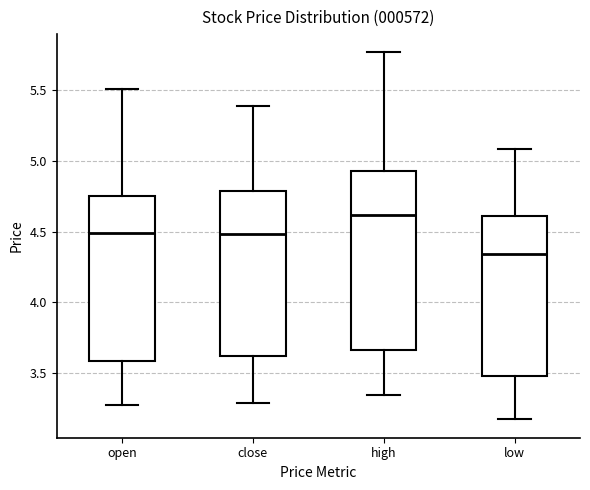

Reading left to right, read every box against the y-axis: the position of its median line, the range the box covers, and the ends of its whiskers. The values are not printed on the chart, so give them approximately, as read against the axis.

open: median 4.50, box 3.60 to 4.75, whiskers 3.30 to 5.50
close: median 4.50, box 3.60 to 4.80, whiskers 3.30 to 5.40
high: median 4.60, box 3.65 to 4.95, whiskers 3.35 to 5.75
low: median 4.35, box 3.50 to 4.60, whiskers 3.15 to 5.10